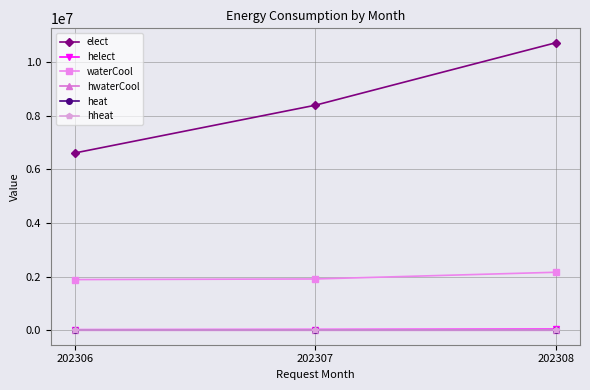

What is the value of the hwaterCool point at the 2nd from the left?

1599